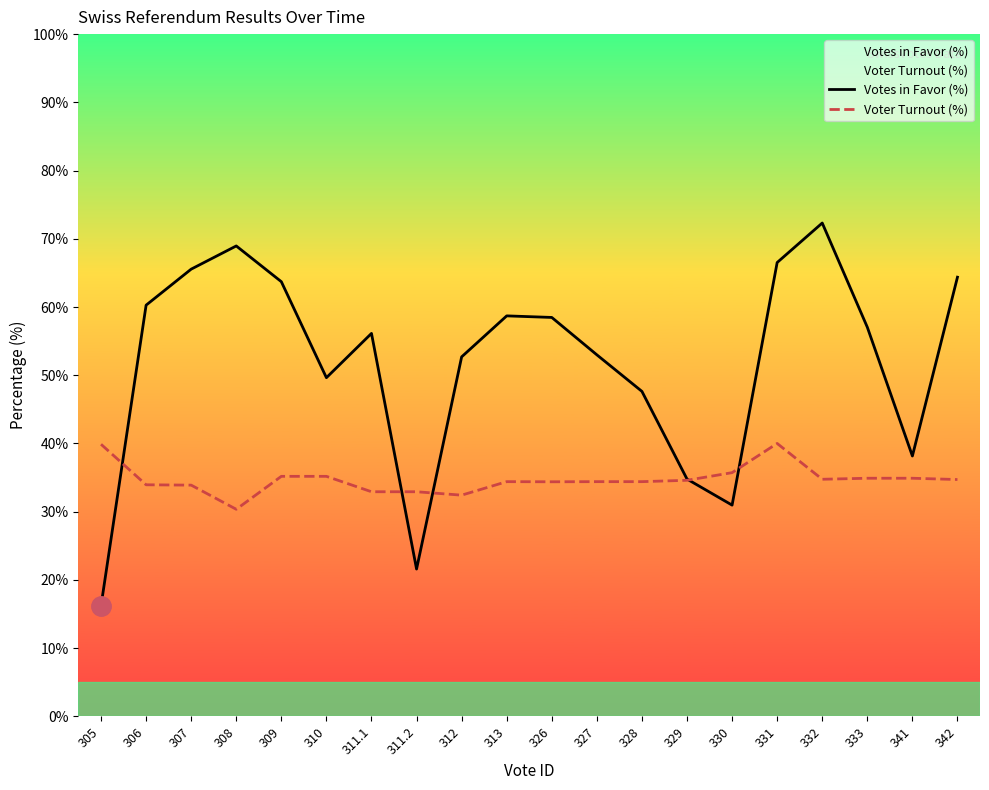

Which series has the largest total across all categories?

Votes in Favor (%)